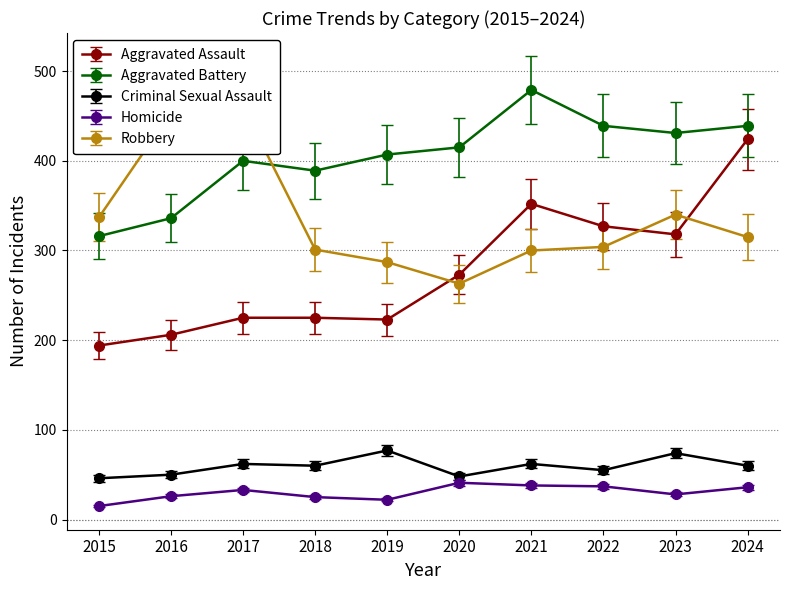

The Aggravated Assault series shows 662 at 2024. True or false?

False